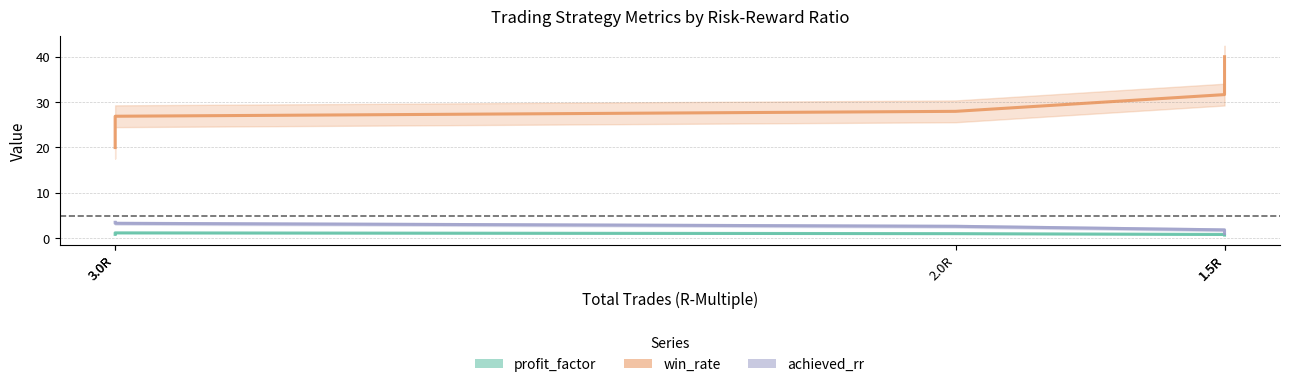

How many series are shown in this chart?

3